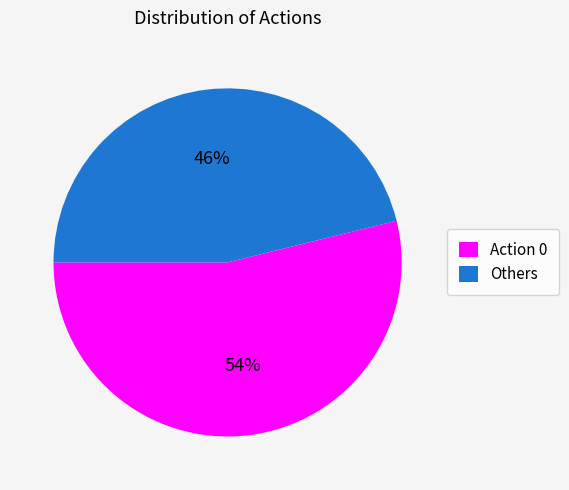

The Action 0 slice represents 43% of the pie. True or false?

False